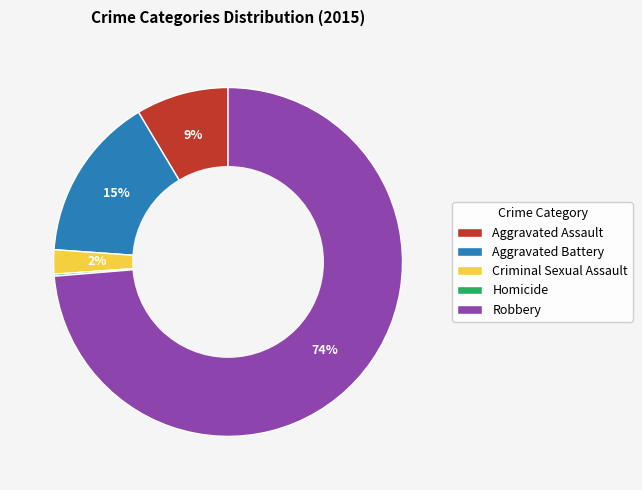

True or false: Robbery accounts for 74% of the total.

True